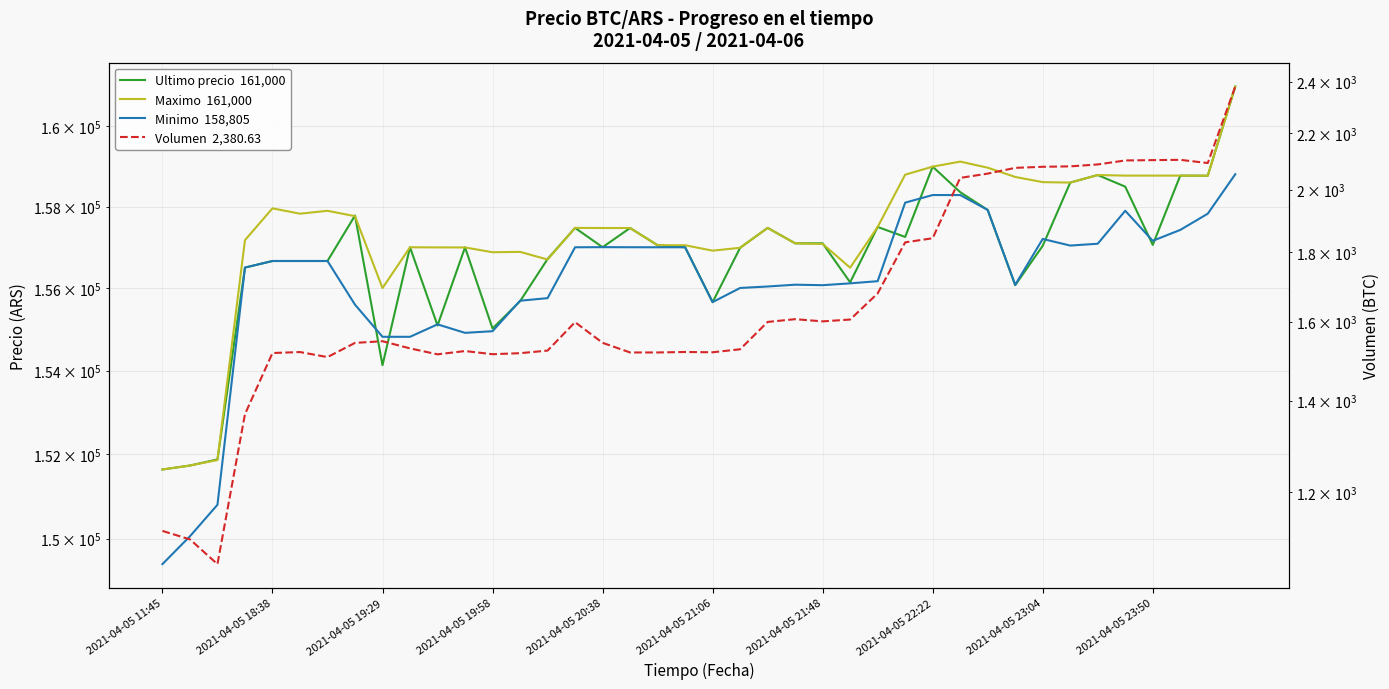

What is the value of the Volumen point at the 40th from the left?

2380.6